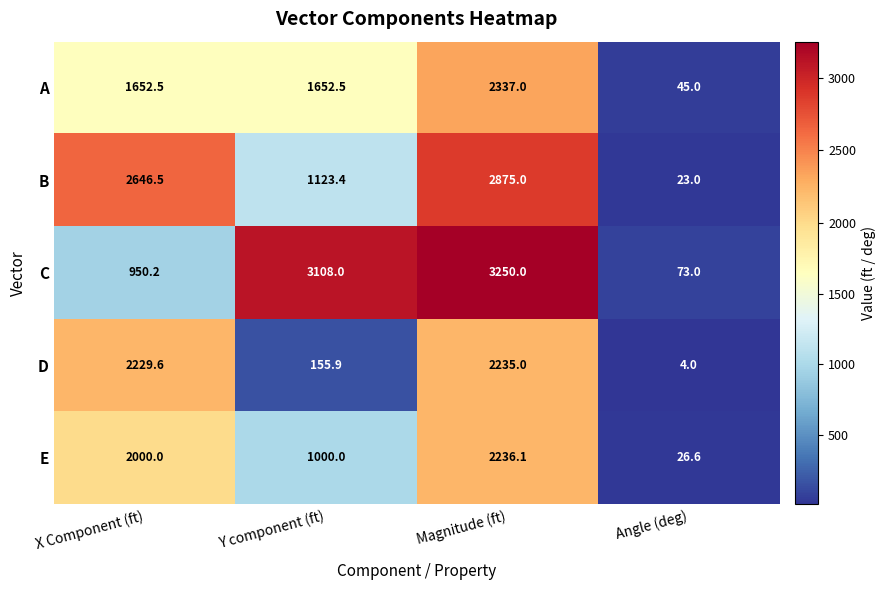

What is the difference between the D values at Angle (deg) and Magnitude (ft)?

2231.0